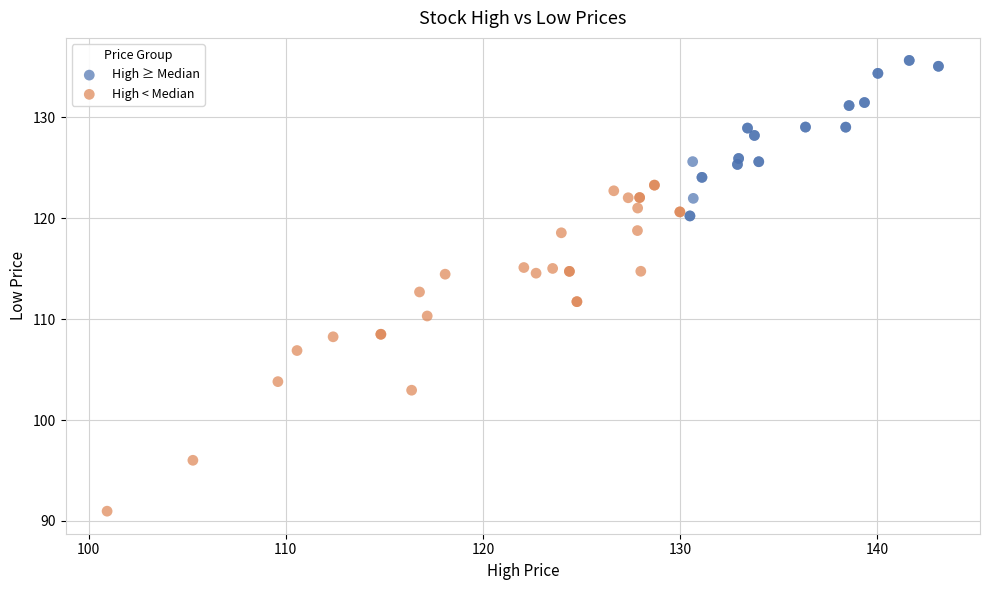

Which series has the widest spread of Y values?

High < Median